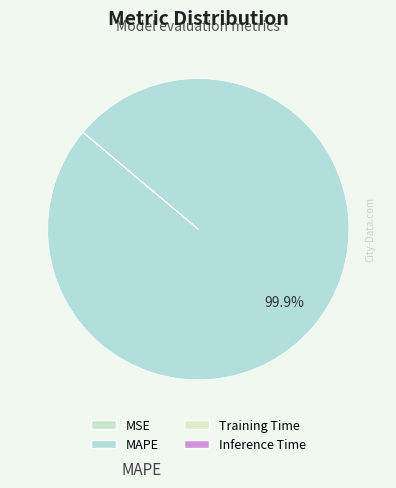

What percentage is the MAPE slice, to the nearest percent?

100%